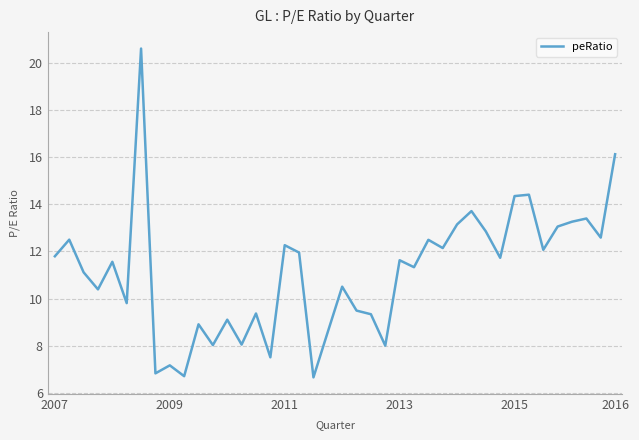

What is the greatest value displayed?

20.6